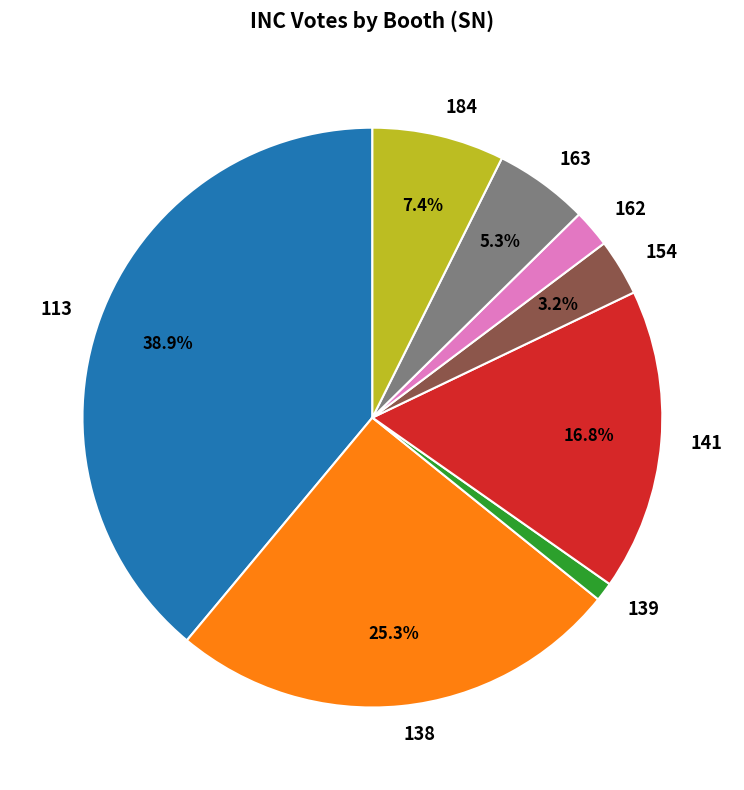

Which slice is the smallest?

139